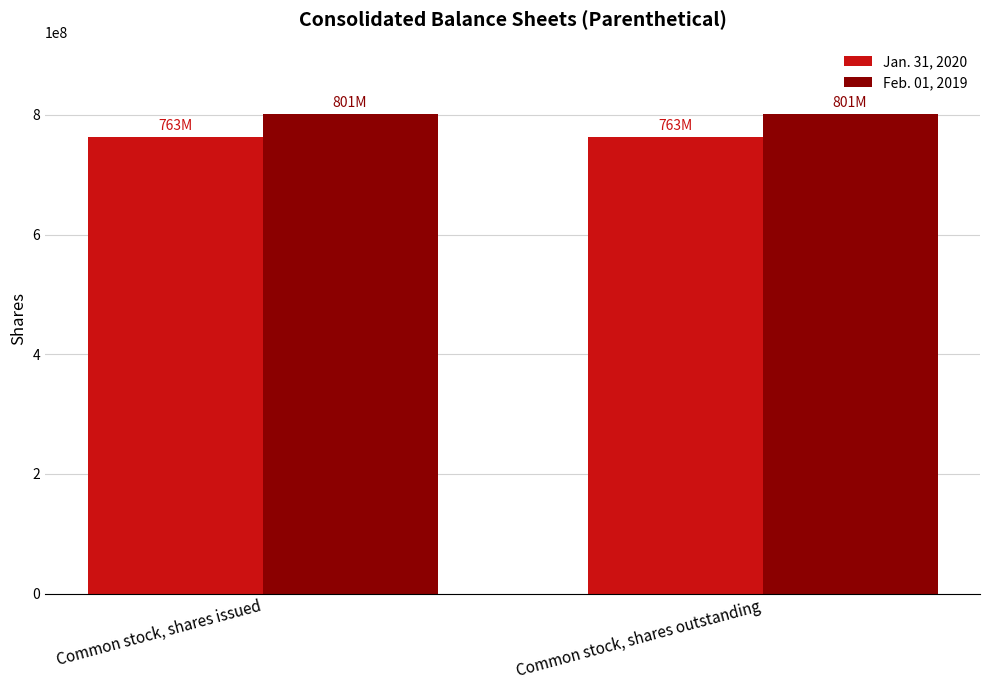

Reading left to right, extract all data points from this chart.

Jan. 31, 2020: Common stock, shares issued=763000000	Common stock, shares outstanding=763000000
Feb. 01, 2019: Common stock, shares issued=801000000	Common stock, shares outstanding=801000000